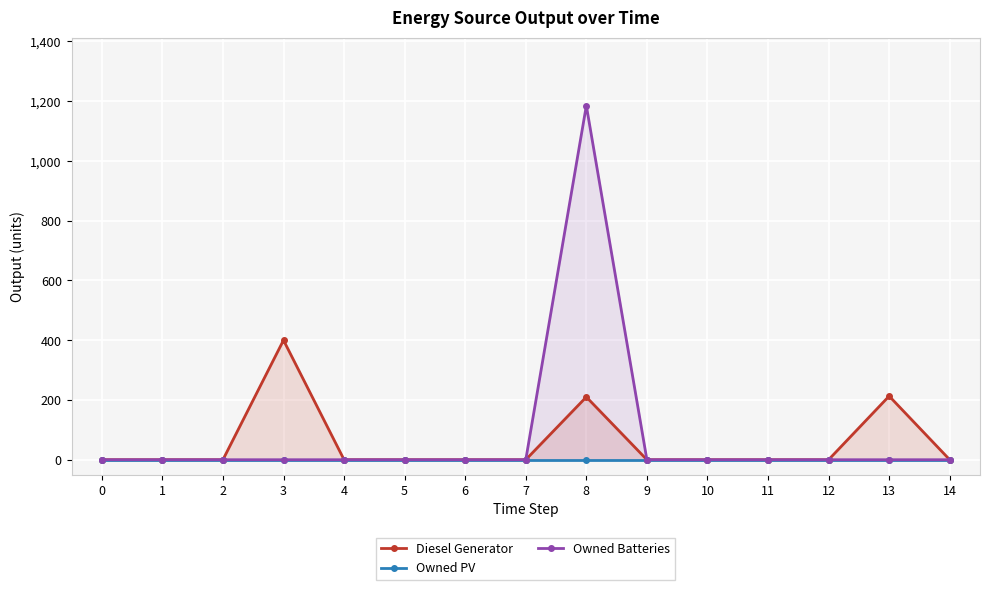

True or false: Owned Batteries has more than 0 interior local peaks.

True